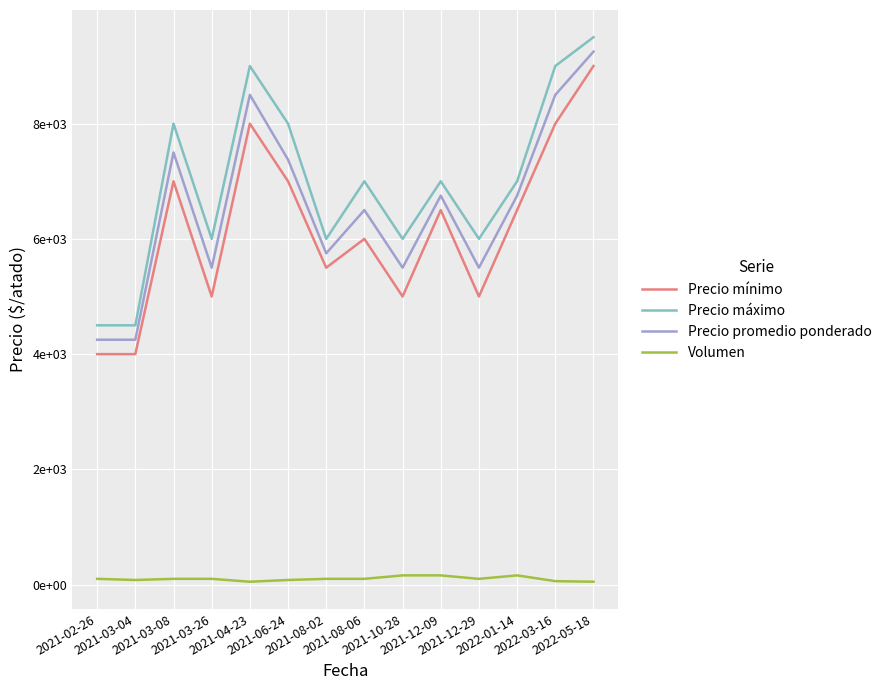

Does the chart have visible grid lines?

Yes